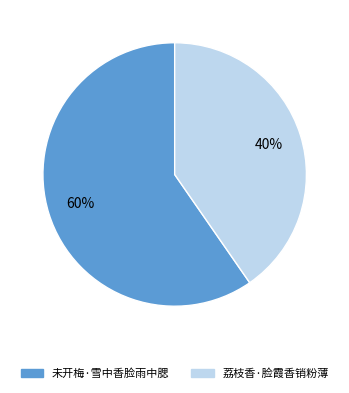

Approximately how many times larger is the value at 未开梅·雪中香脸雨中腮 compared to 荔枝香·脸霞香销粉薄?

1.5